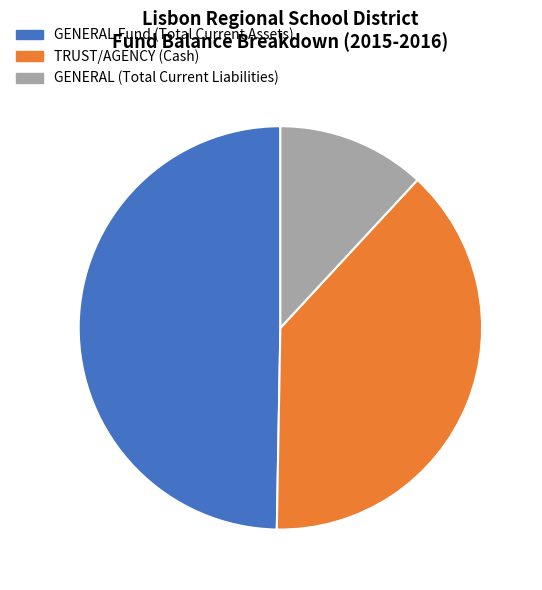

Do TRUST/AGENCY (Cash) and GENERAL Fund (Total Current Assets) together represent more than half of the pie?

Yes